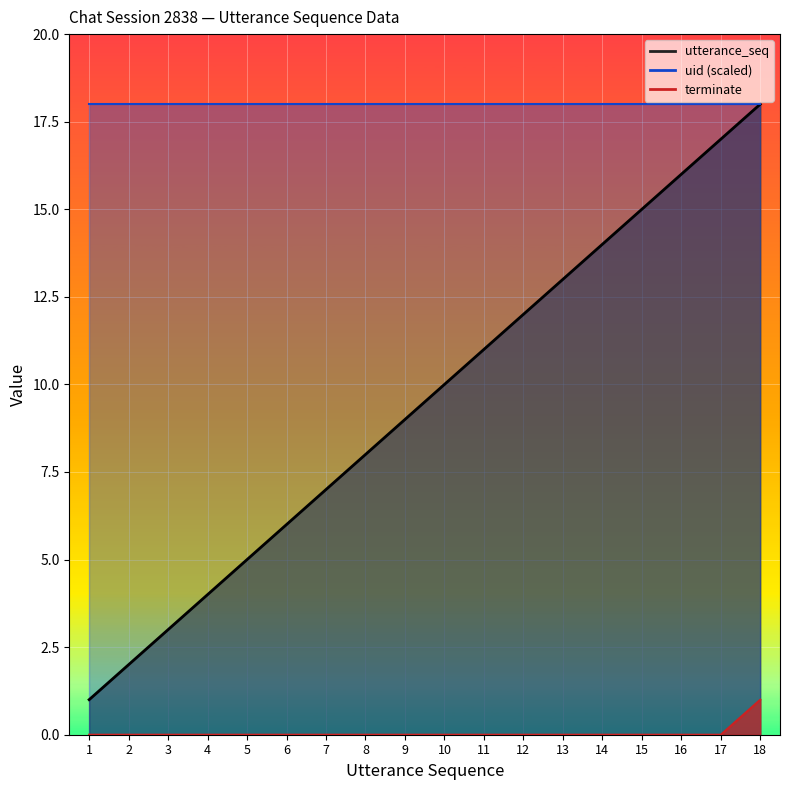

Which series has the widest spread of values?

utterance_seq